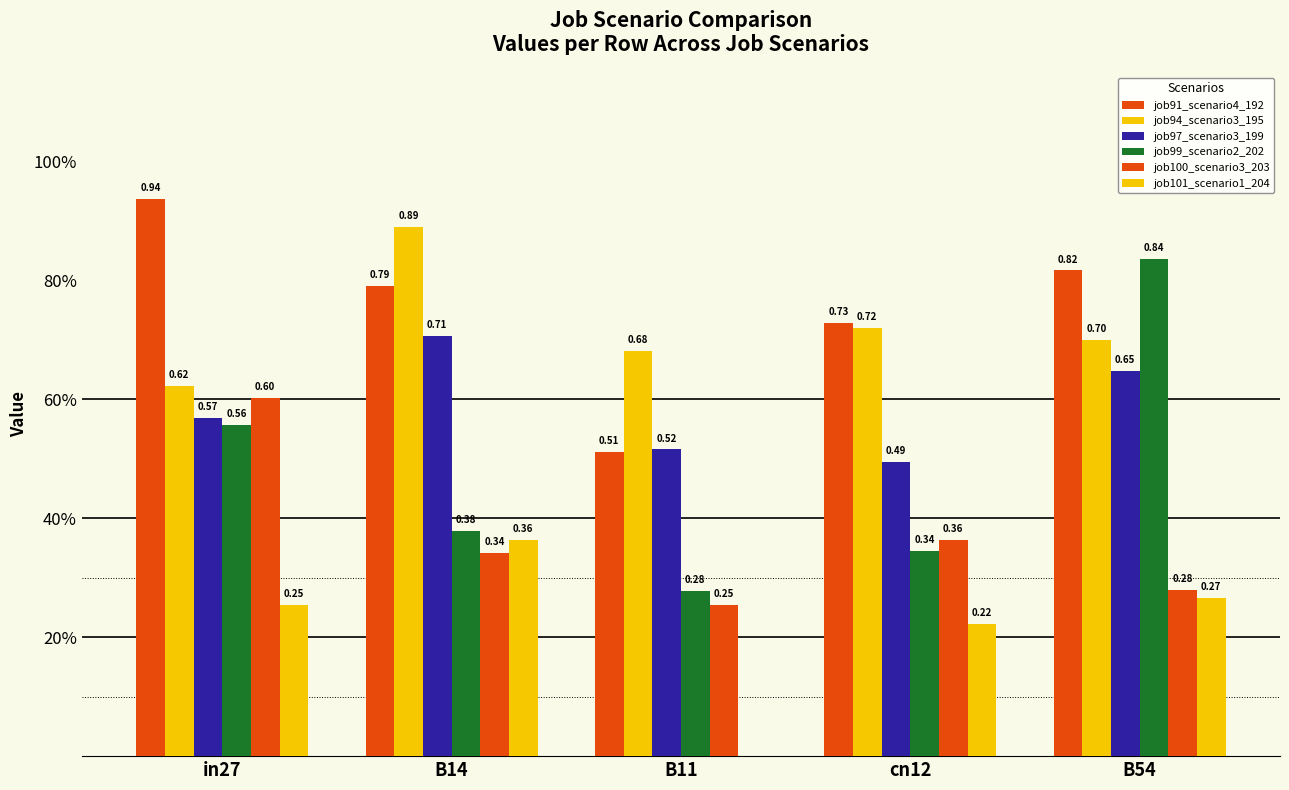

Reading left to right, list all the values displayed in this chart.

job91_scenario4_192: 0.9	0.8	0.5	0.7	0.8
job94_scenario3_195: 0.6	0.9	0.7	0.7	0.7
job97_scenario3_199: 0.6	0.7	0.5	0.5	0.6
job99_scenario2_202: 0.6	0.4	0.3	0.3	0.8
job100_scenario3_203: 0.6	0.3	0.3	0.4	0.3
job101_scenario1_204: 0.3	0.4	0.0	0.2	0.3